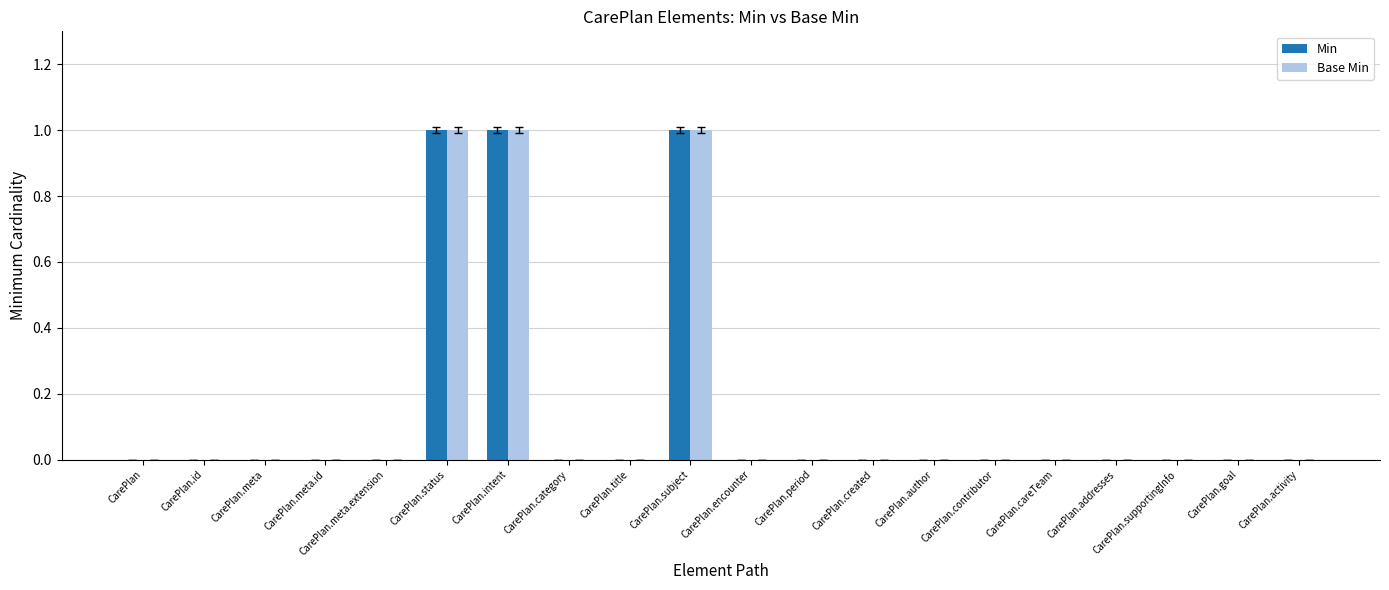

What is the greatest value displayed?

1